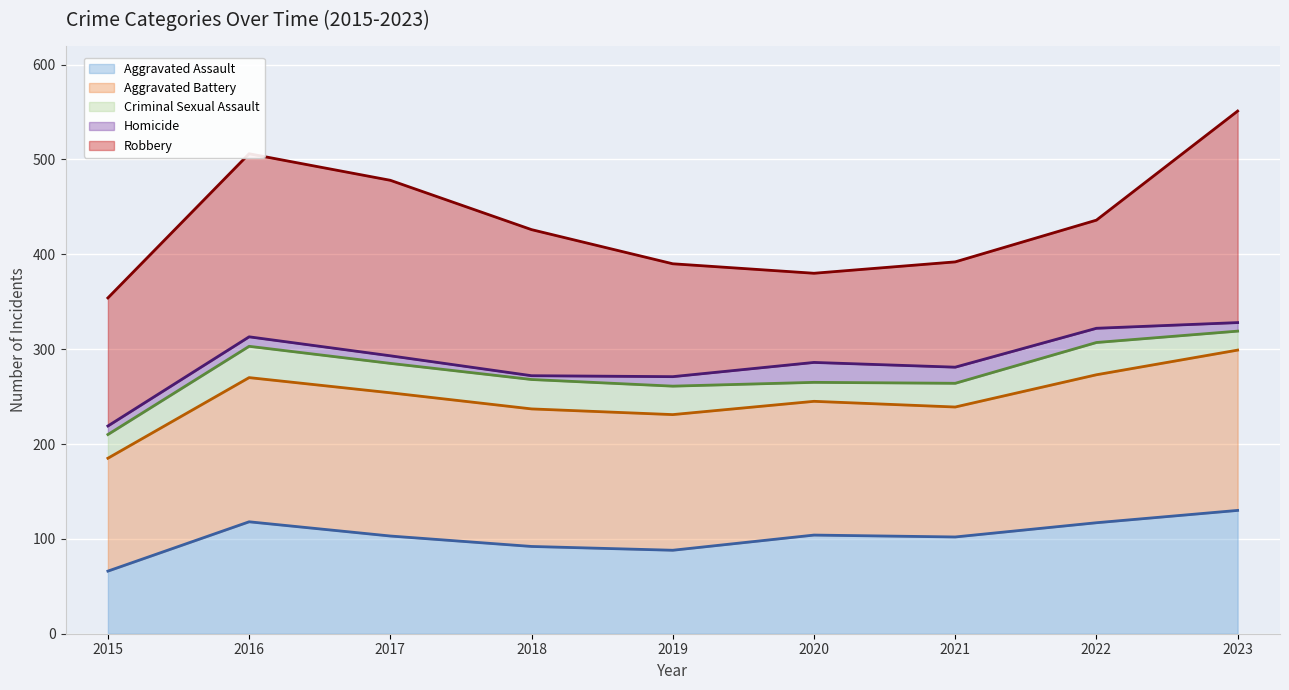

List the labels in order of Homicide trend value, smallest first.

2015, 2019, 2018, 2021, 2020, 2017, 2016, 2022, 2023